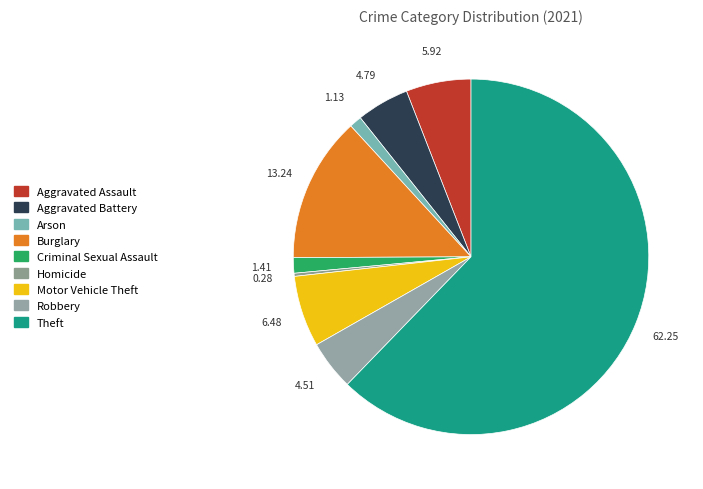

What is the smallest slice in the pie chart?

Homicide